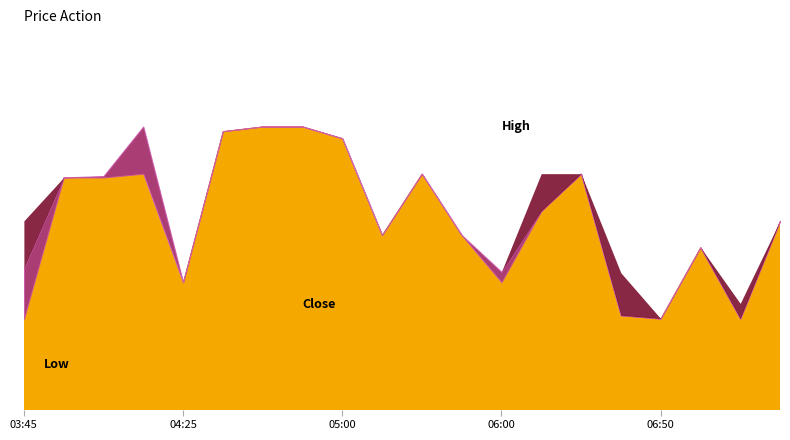

In Low, how many points are lower than both neighbors (excluding endpoints)?

5